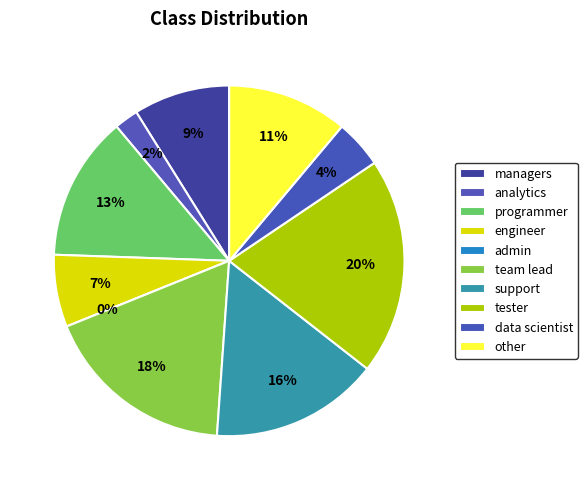

What is the largest slice in the pie chart?

tester